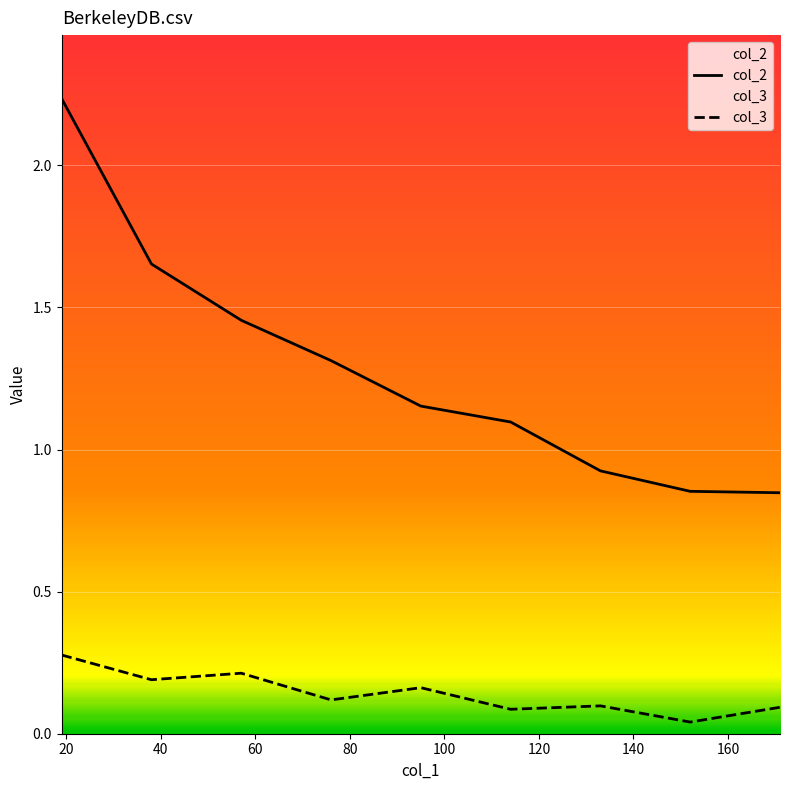

At which category is the sum across all series the highest?

19